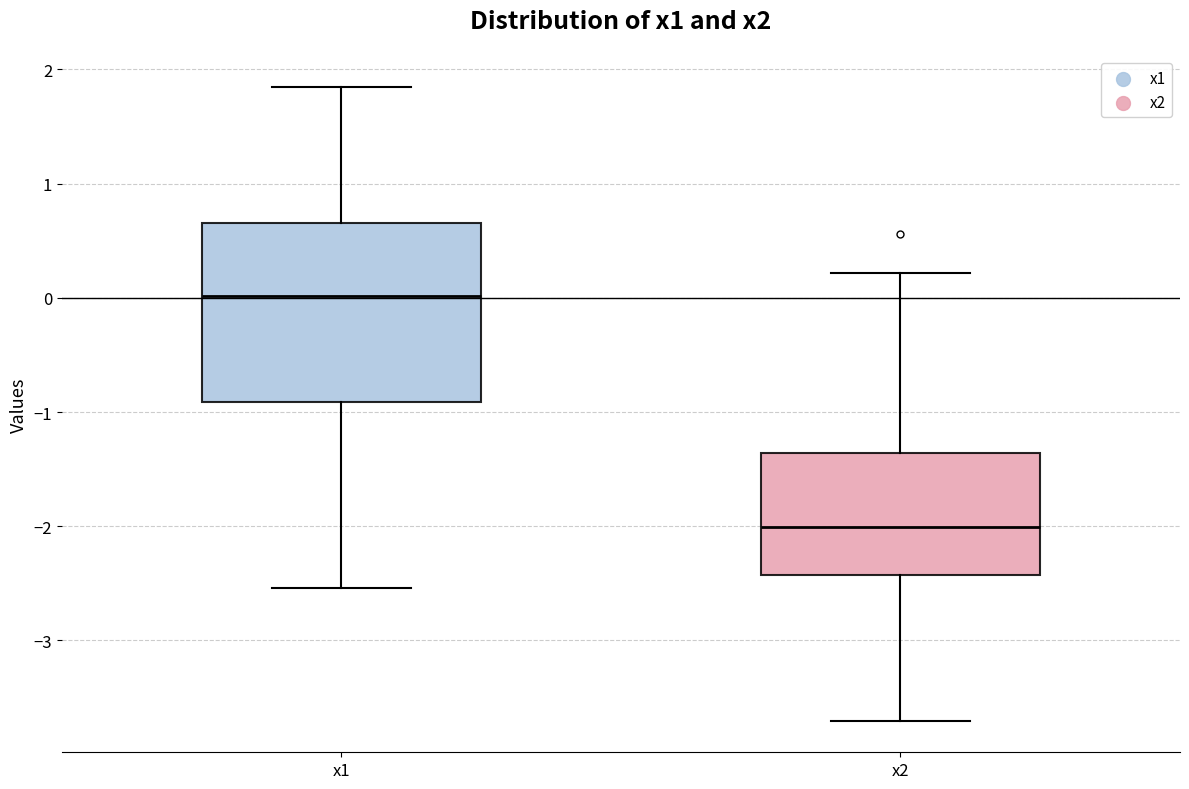

Where is the lower edge of the box for x2 on the y-axis? The values are not printed on the chart, so give them approximately, as read against the axis.

-2.4